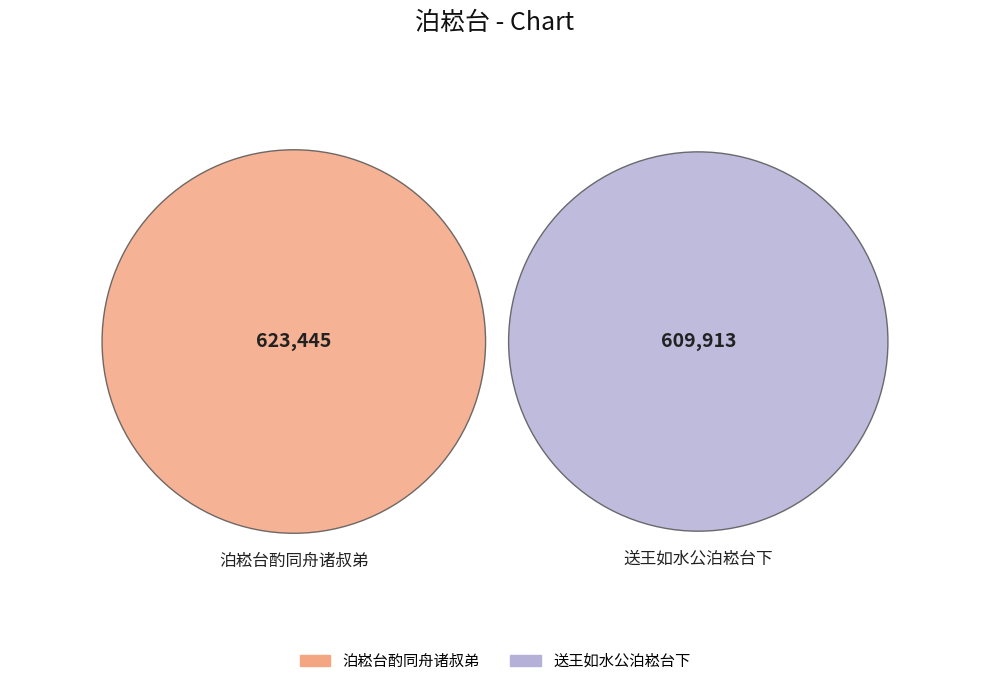

To the nearest percent, what is the combined percentage of 送王如水公泊崧台下 and 泊崧台酌同舟诸叔弟?

100%